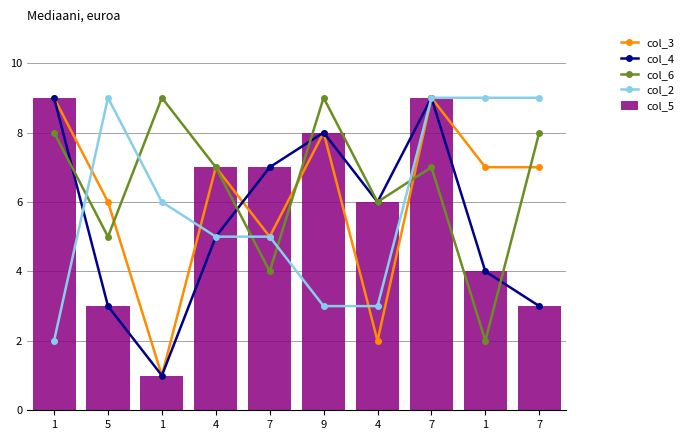

Reading left to right, extract all data points from this chart.

col_3: 1=9	5=6	1=1	4=7	7=5	9=8	4=2	7=9	1=7	7=7
col_4: 1=9	5=3	1=1	4=5	7=7	9=8	4=6	7=9	1=4	7=3
col_6: 1=8	5=5	1=9	4=7	7=4	9=9	4=6	7=7	1=2	7=8
col_2: 1=2	5=9	1=6	4=5	7=5	9=3	4=3	7=9	1=9	7=9
col_5: 1=9	5=3	1=1	4=7	7=7	9=8	4=6	7=9	1=4	7=3